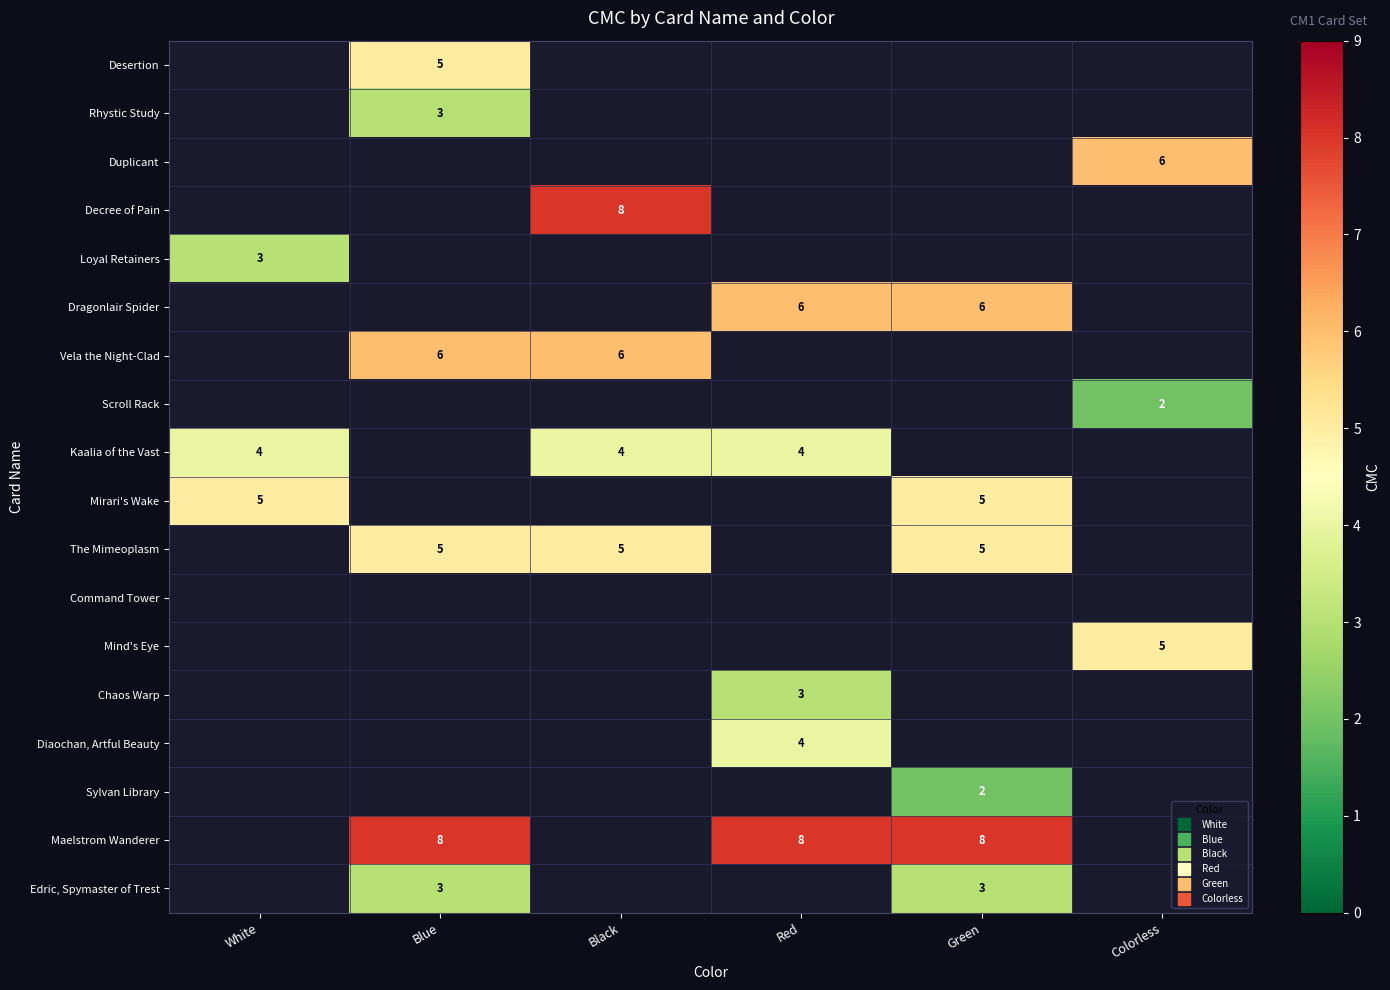

How many Maelstrom Wanderer values are between 8 and 9?

3